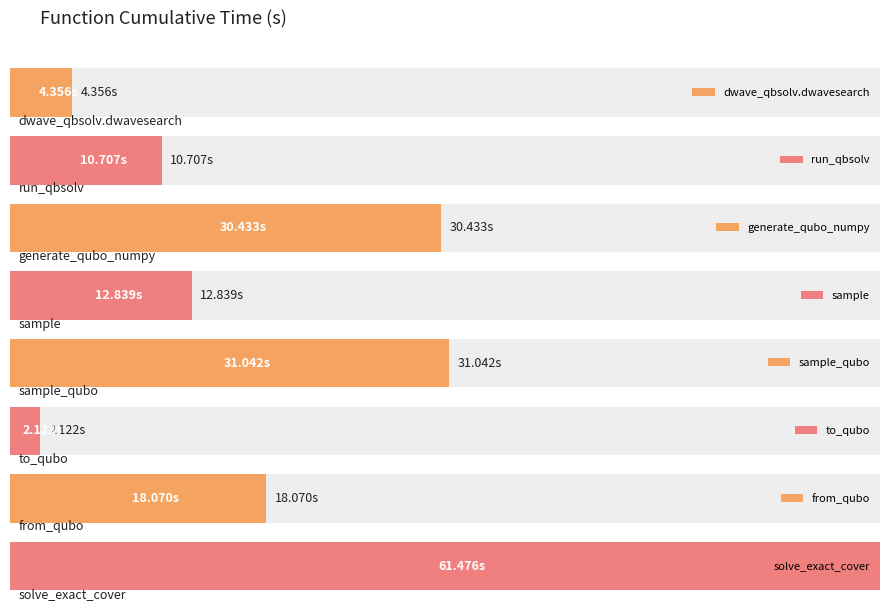

Is it true that the value at sample_qubo is 31.0?

True